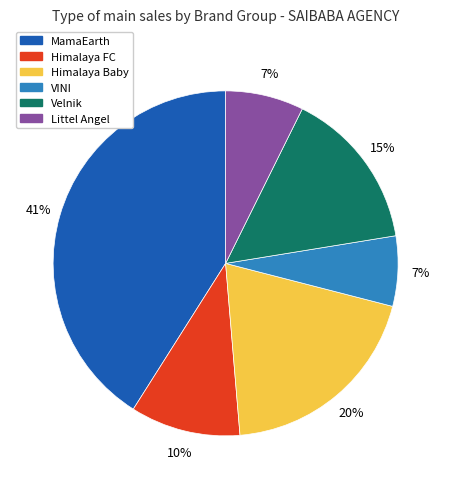

To the nearest percent, what is the average slice percentage?

17%